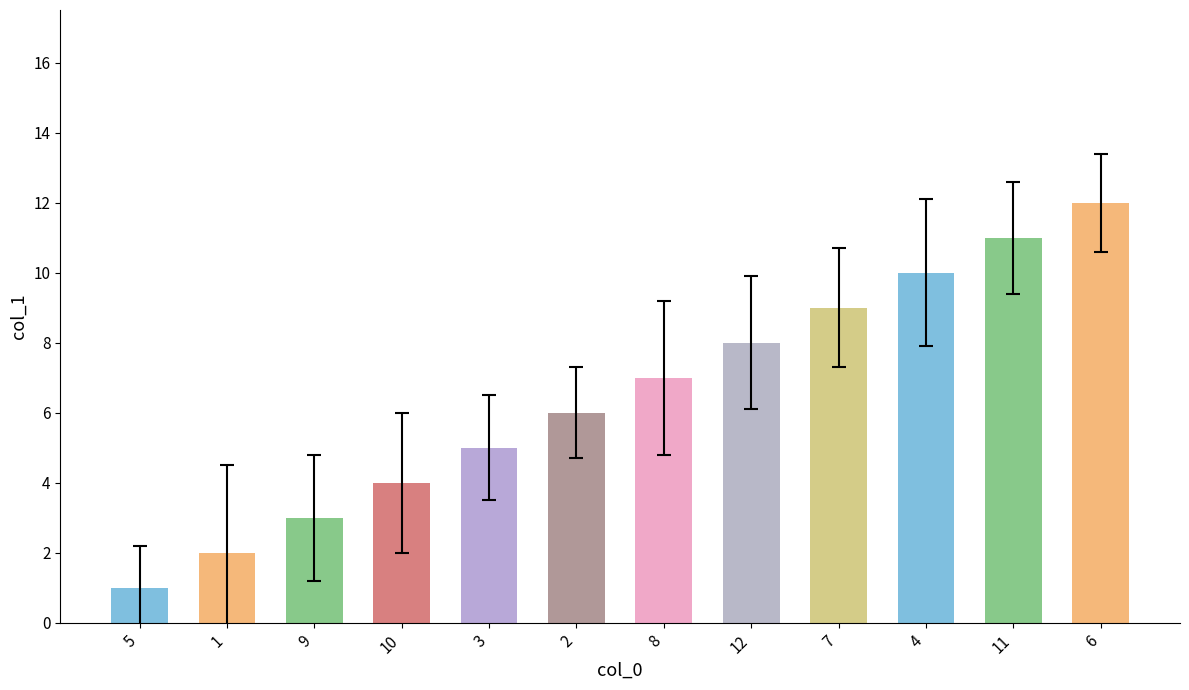

Which category has the highest value across all series?

6